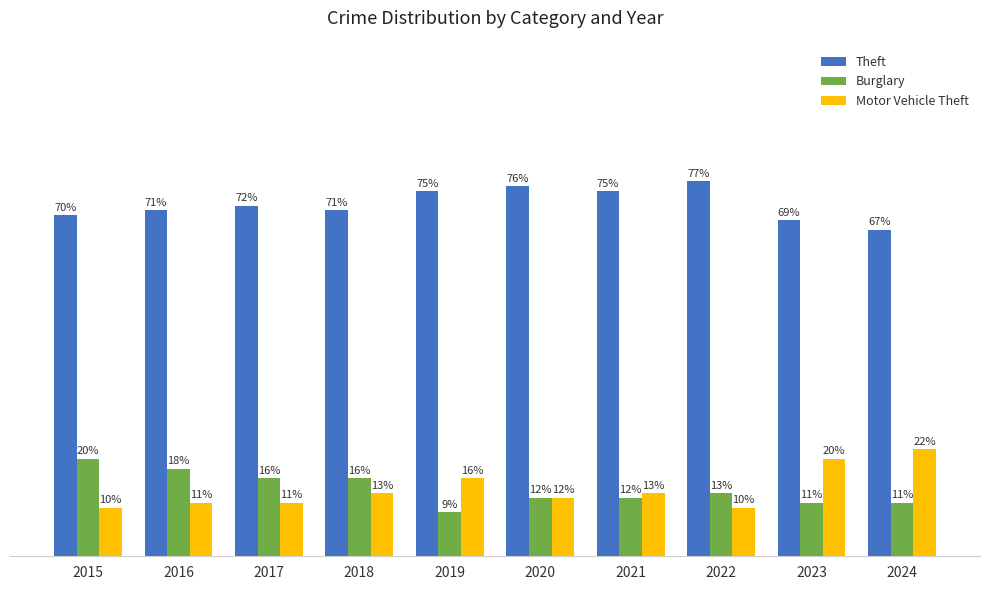

List the series in order of their peak value, highest first.

Theft, Motor Vehicle Theft, Burglary